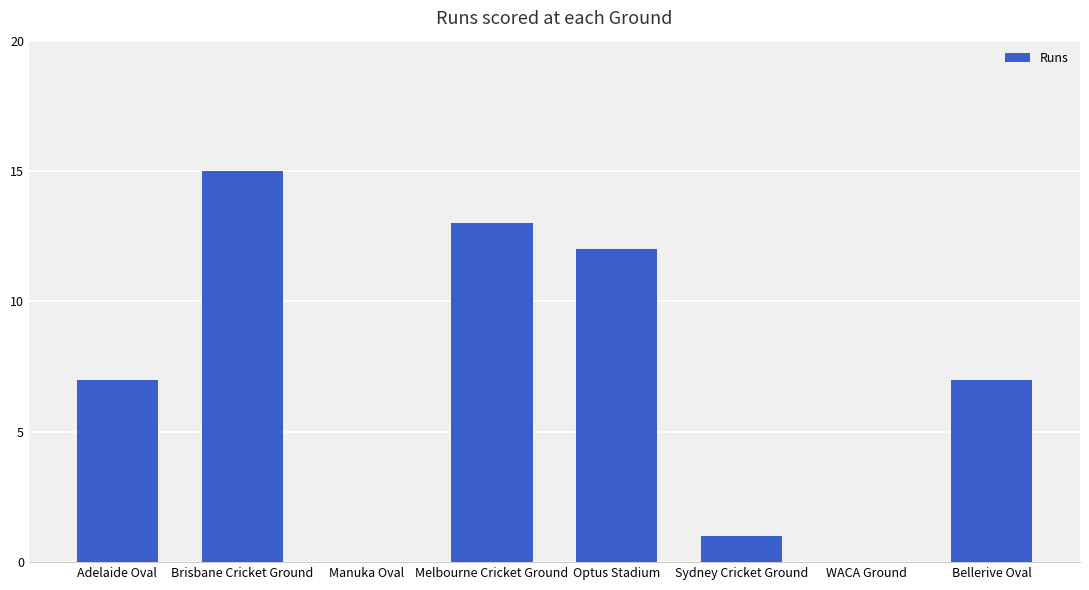

Reading left to right, extract all data points from this chart.

Adelaide Oval=7	Brisbane Cricket Ground=15	Manuka Oval=0	Melbourne Cricket Ground=13	Optus Stadium=12	Sydney Cricket Ground=1	WACA Ground=0	Bellerive Oval=7